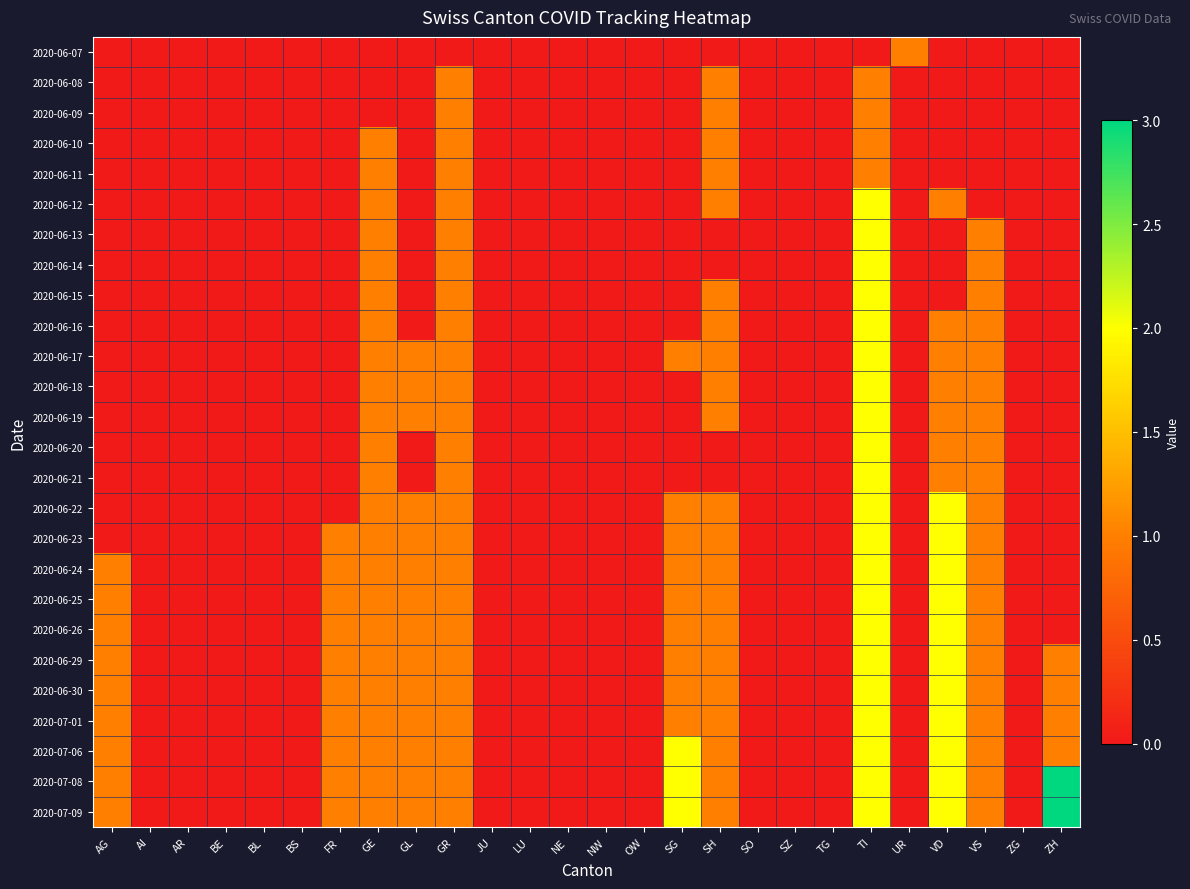

At which category is the sum across all series the highest?

TI